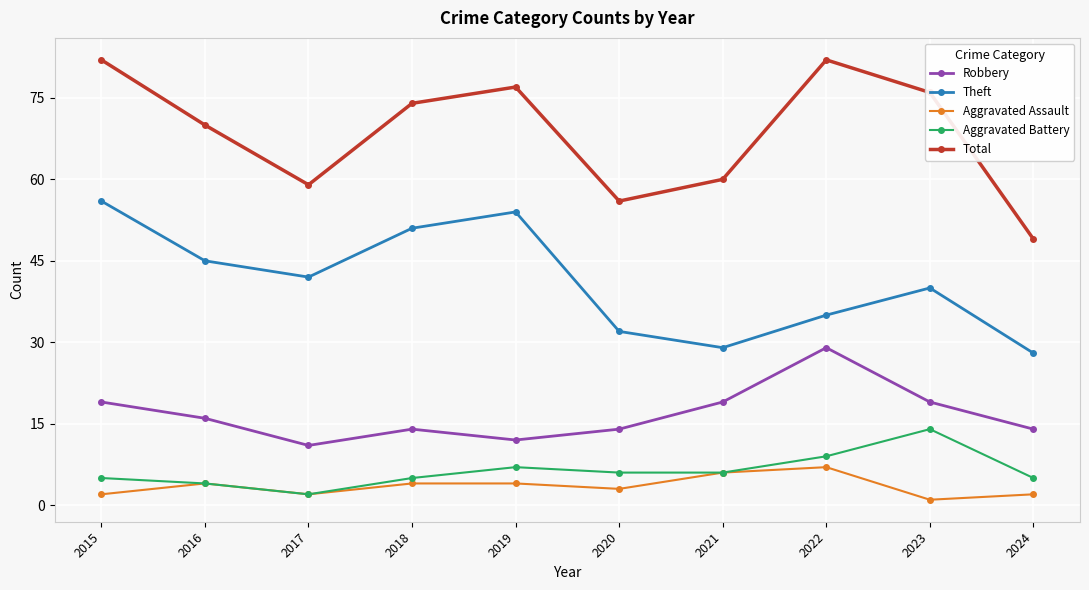

How many data points in Aggravated Battery are less than 6?

5